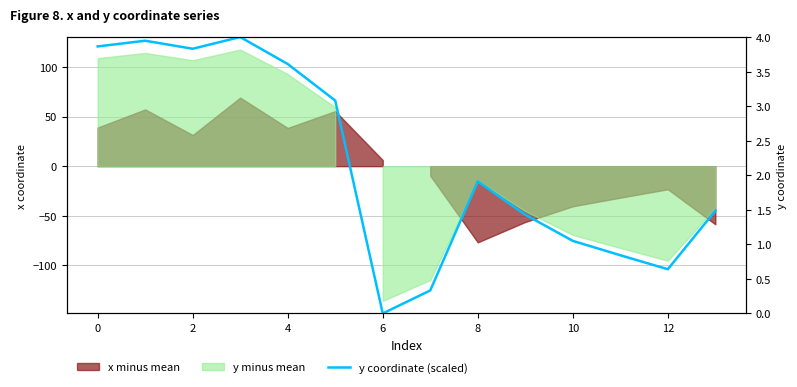

What is the label of the 14th point from the left?

13